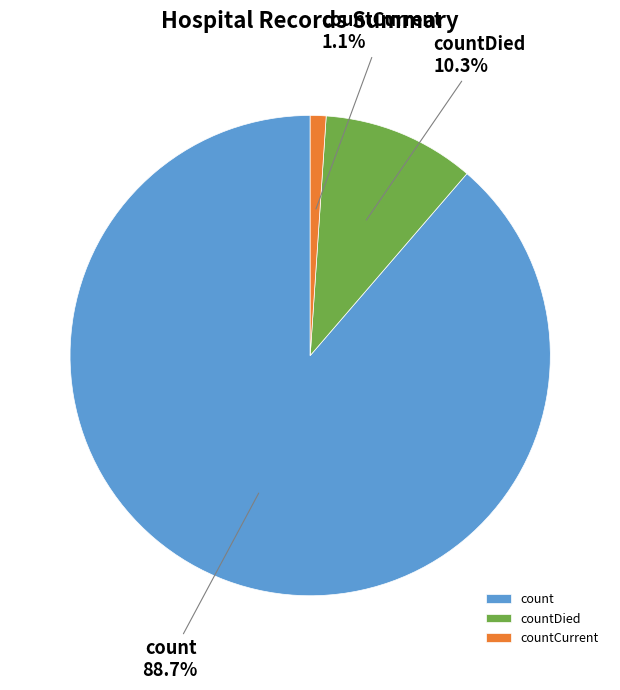

What percentage is the count slice, to the nearest percent?

89%